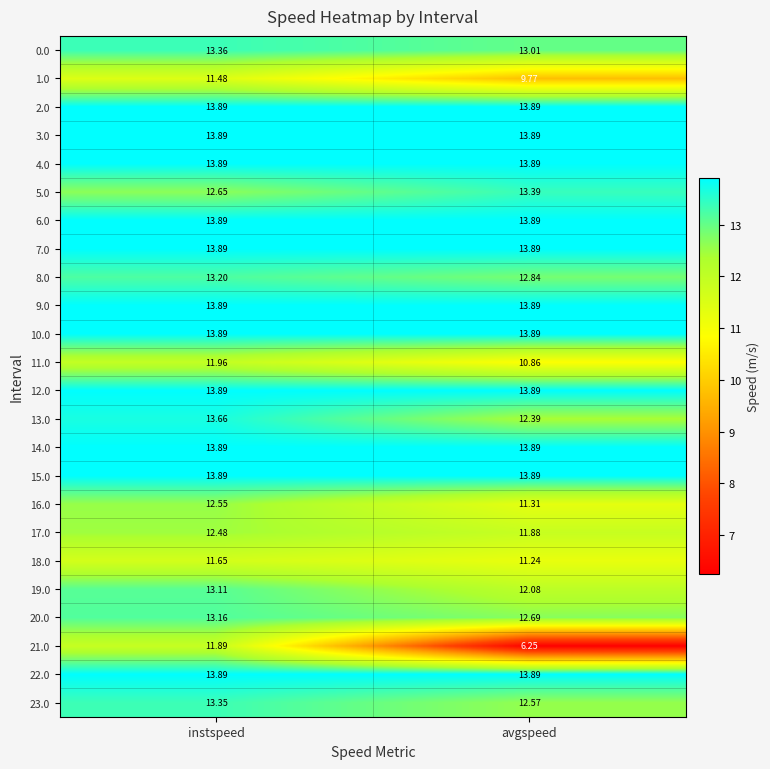

Where is 5.0 nearest to the value 13?

instspeed